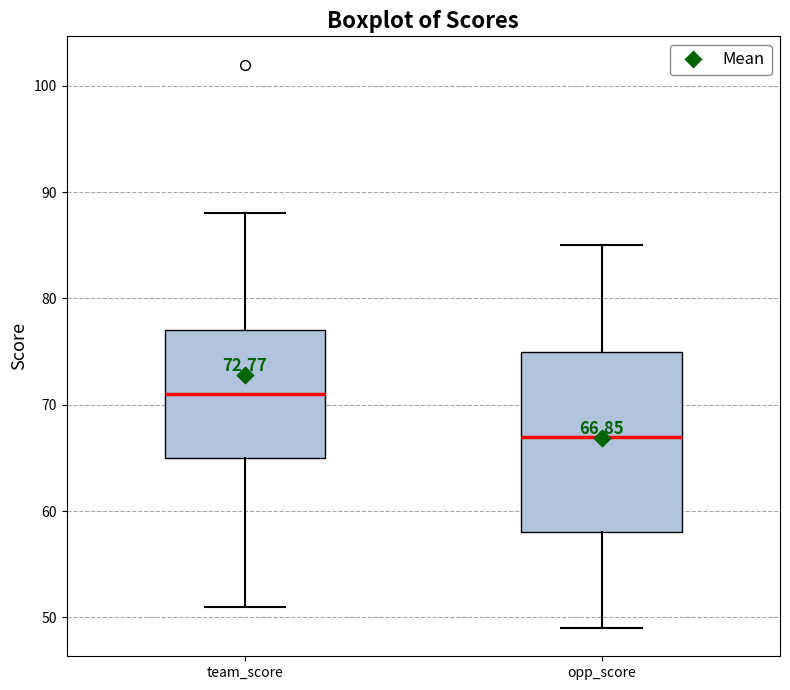

Which box is the tallest, from its lower edge to its upper edge?

opp_score